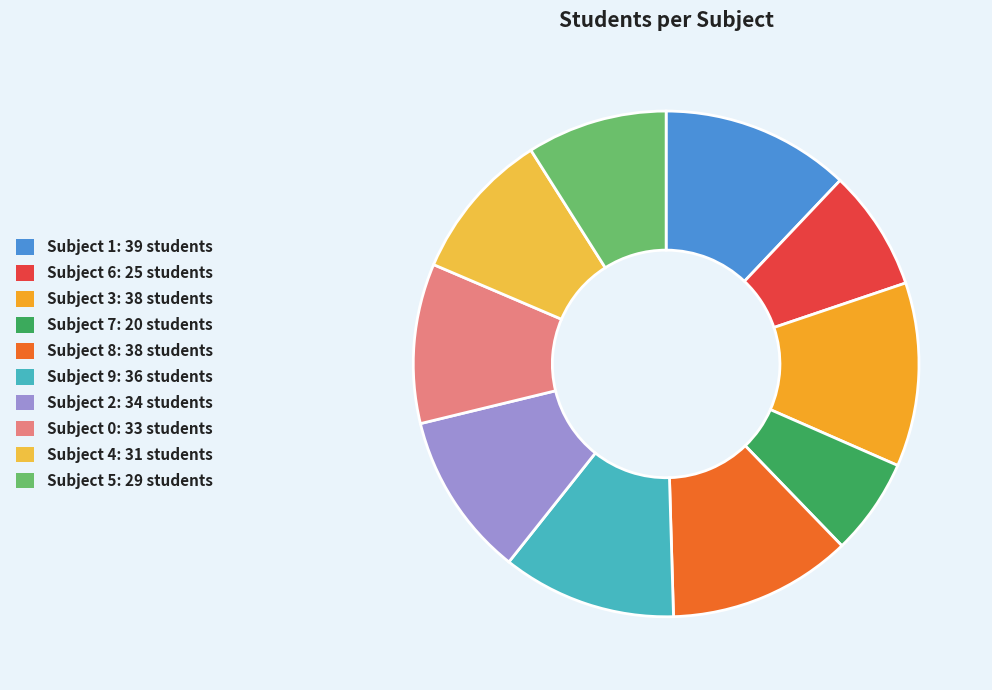

How many segments does this pie chart have?

10